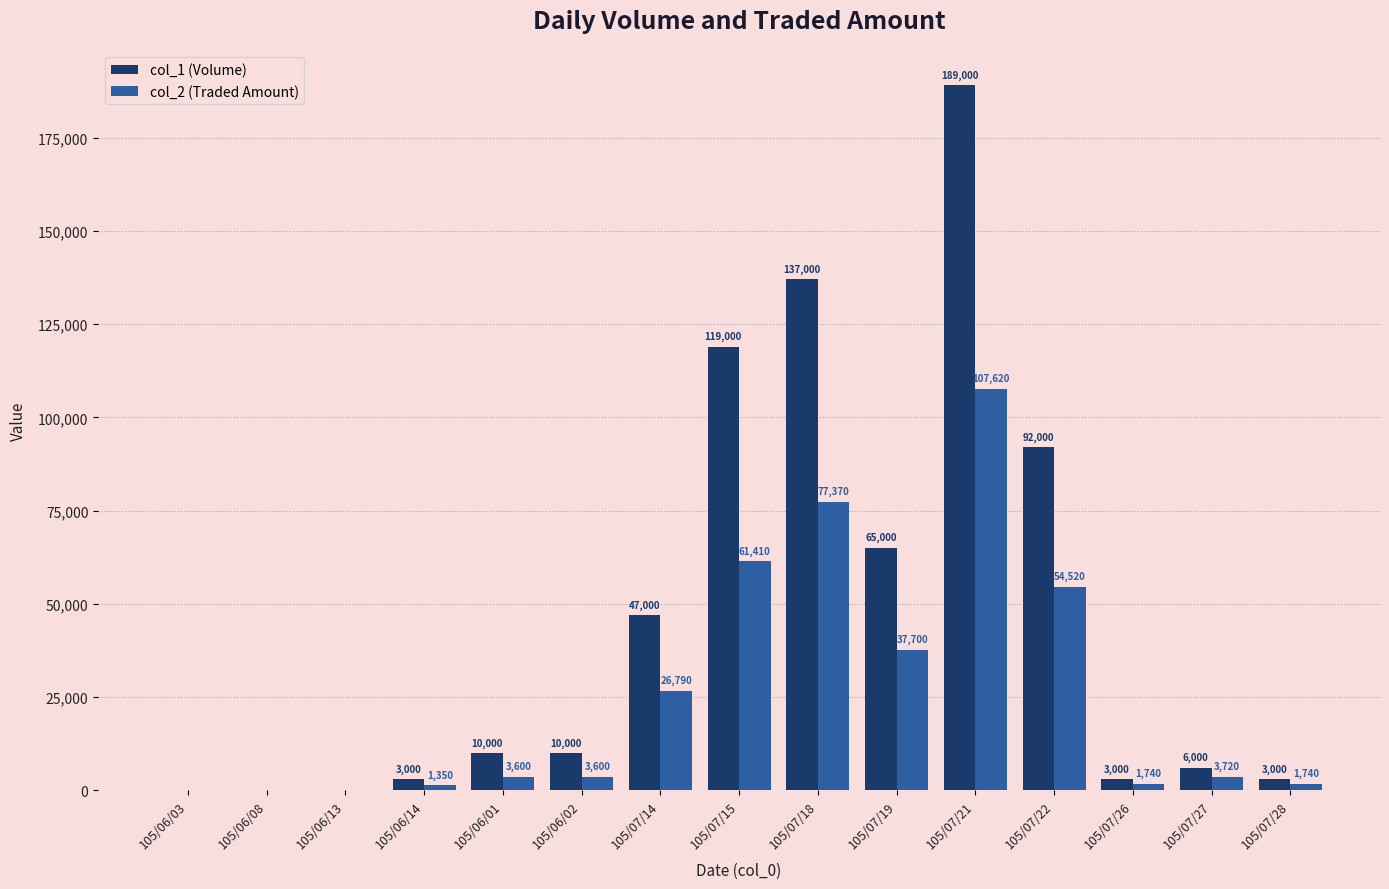

Which series has the largest total across all categories?

col_1 (Volume)